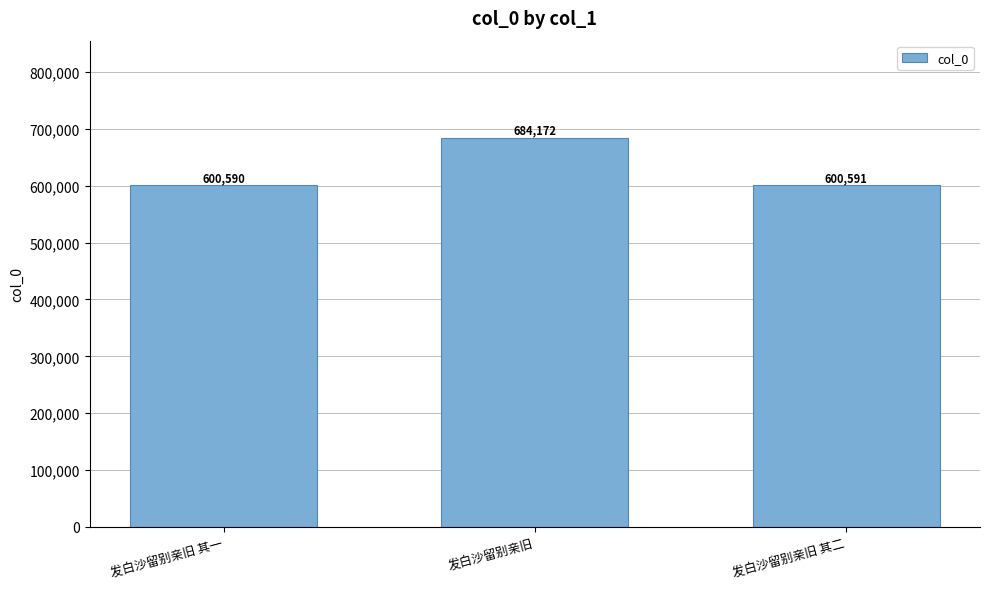

Reading left to right, extract all data points from this chart.

发白沙留别亲旧 其一=600590	发白沙留别亲旧=684172	发白沙留别亲旧 其二=600591